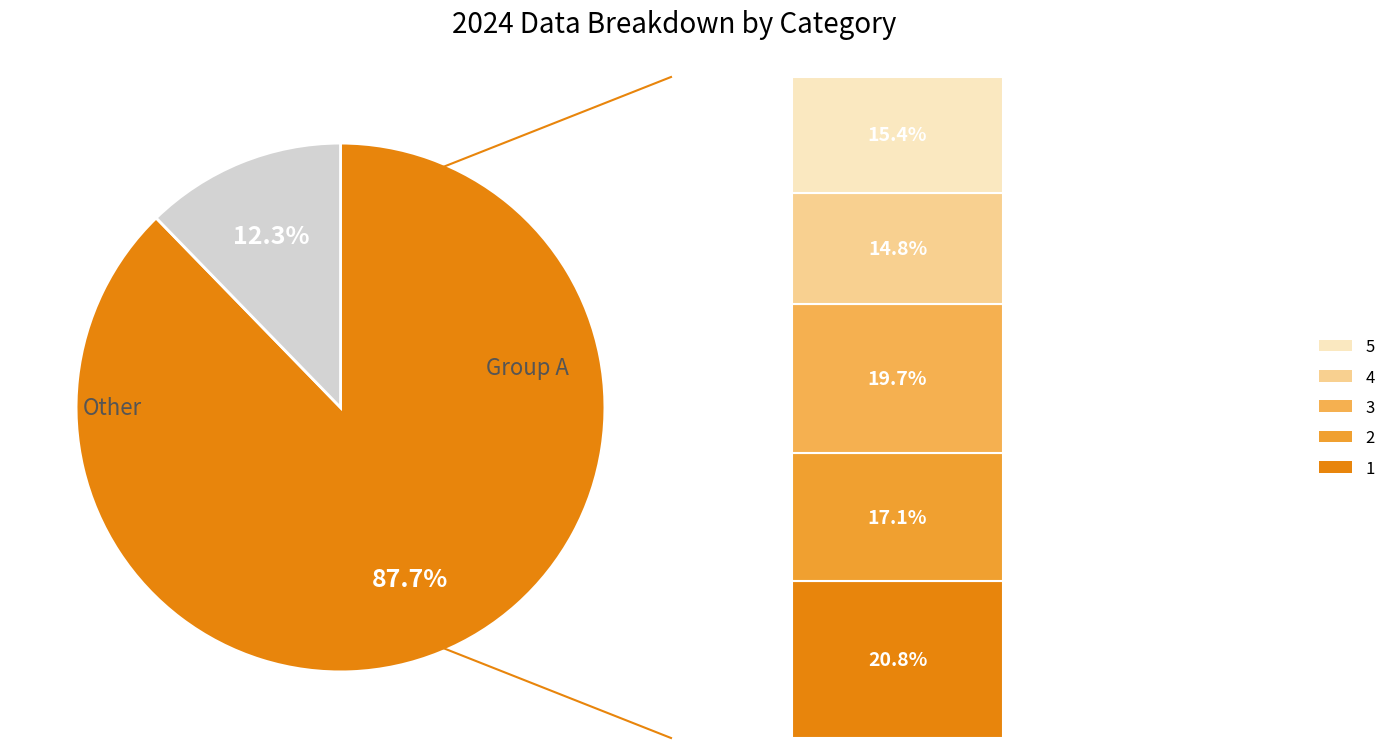

Is there any slice that represents more than half of the pie?

Yes